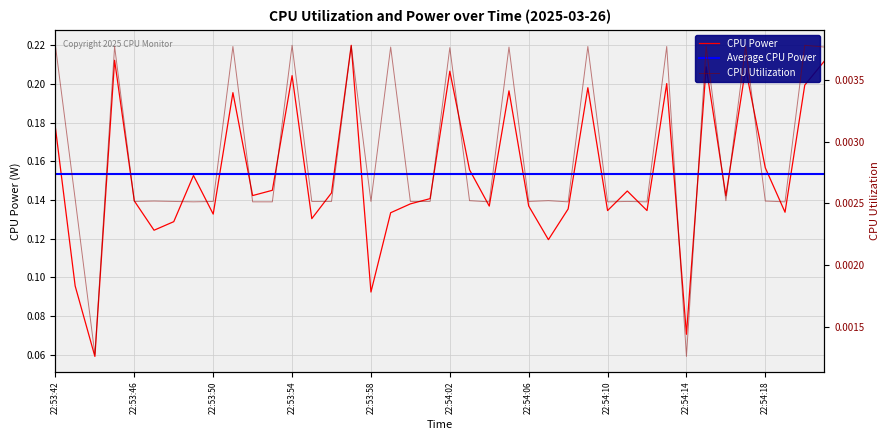

Reading left to right, extract all data points from this chart.

CPU Power: 0.2	0.1	0.1	0.2	0.1	0.1	0.1	0.2	0.1	0.2	0.1	0.1	0.2	0.1	0.1	0.2	0.1	0.1	0.1	0.1	0.2	0.2	0.1	0.2	0.1	0.1	0.1	0.2	0.1	0.1	0.1	0.2	0.1	0.2	0.1	0.2	0.2	0.1	0.2	0.2
CPU Utilization: 0.0	0.0	0.0	0.0	0.0	0.0	0.0	0.0	0.0	0.0	0.0	0.0	0.0	0.0	0.0	0.0	0.0	0.0	0.0	0.0	0.0	0.0	0.0	0.0	0.0	0.0	0.0	0.0	0.0	0.0	0.0	0.0	0.0	0.0	0.0	0.0	0.0	0.0	0.0	0.0